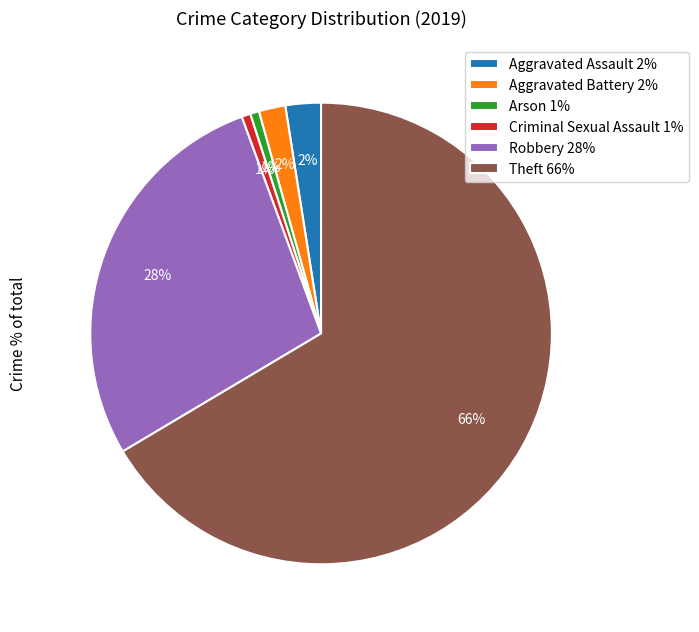

Which has a higher value, Criminal Sexual Assault or Robbery?

Robbery